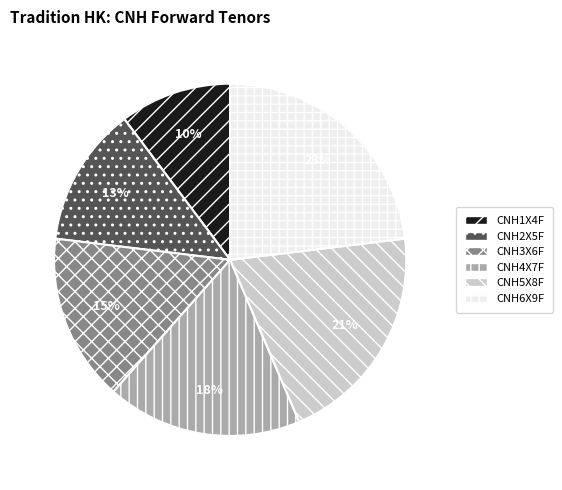

To the nearest percent, what is the combined percentage of CNH1X4F and CNH2X5F?

23%